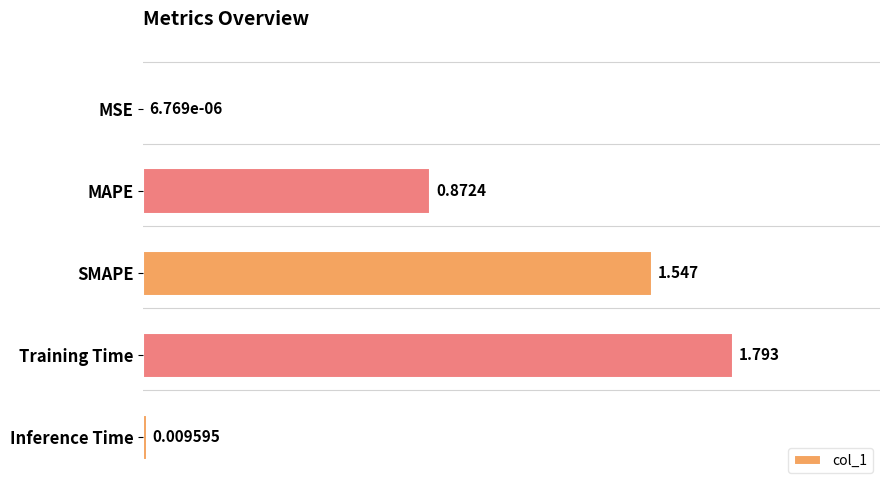

Between SMAPE and MSE, which is larger?

SMAPE